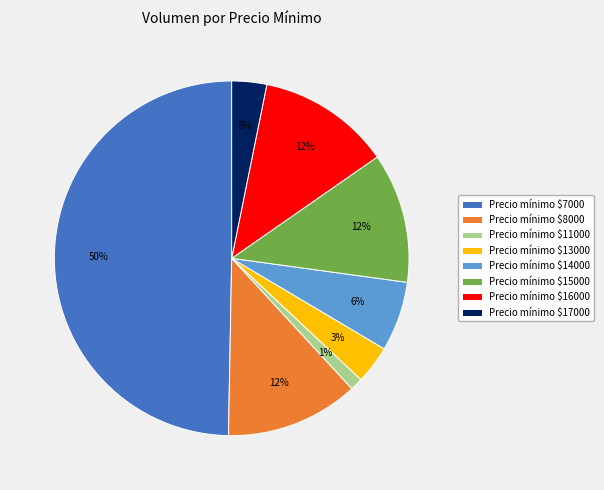

Which category has the smallest portion of the pie?

Precio mínimo $11000